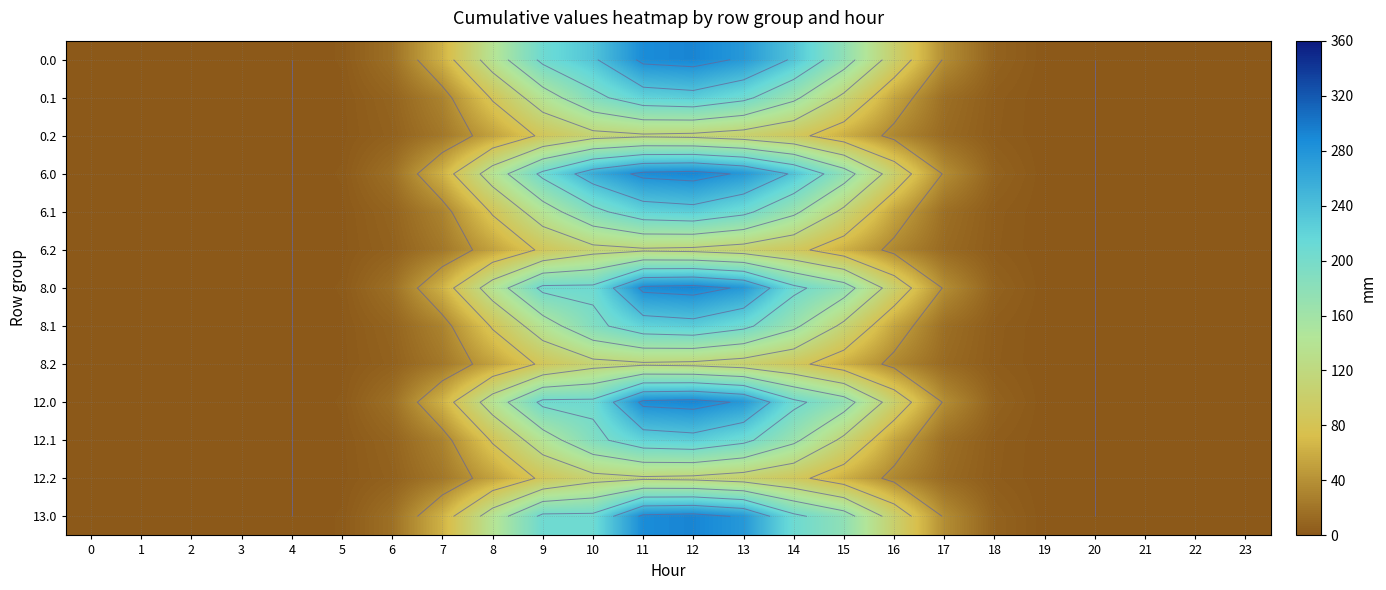

At how many categories does at least one series exceed 54?

10